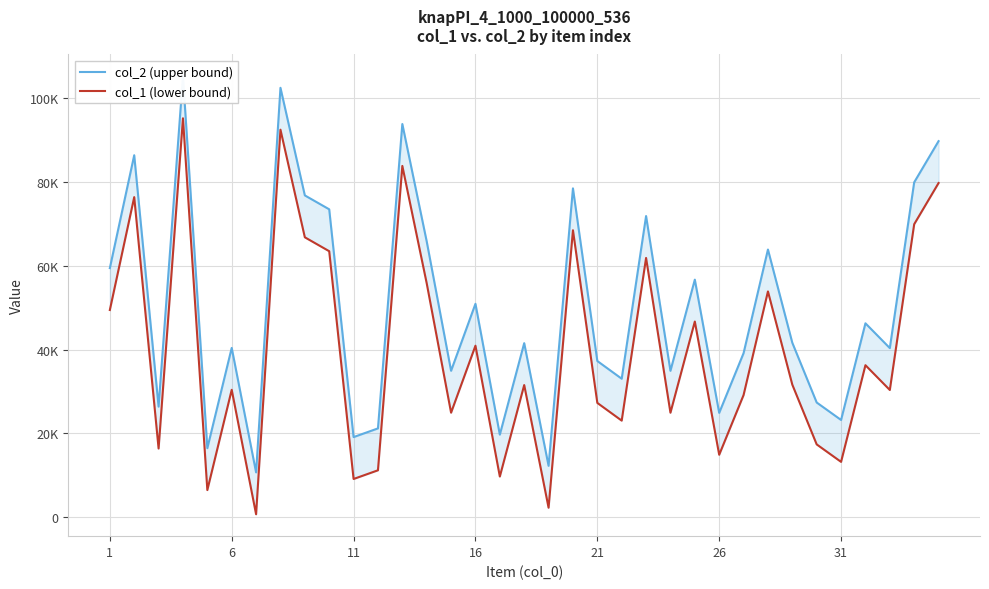

True or false: col_1 (lower bound) and col_2 (upper bound) intersect in this chart.

False